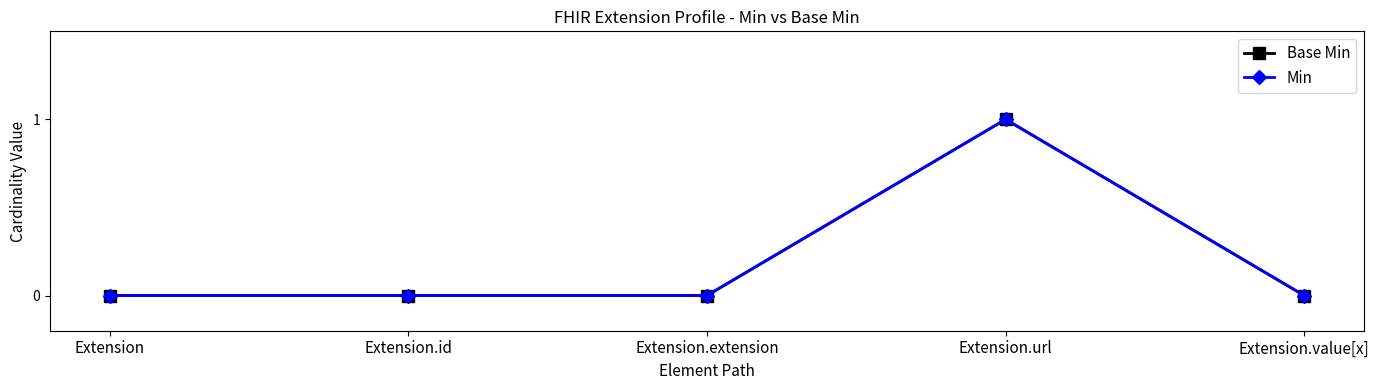

Is this an area chart (filled region under the line)?

No